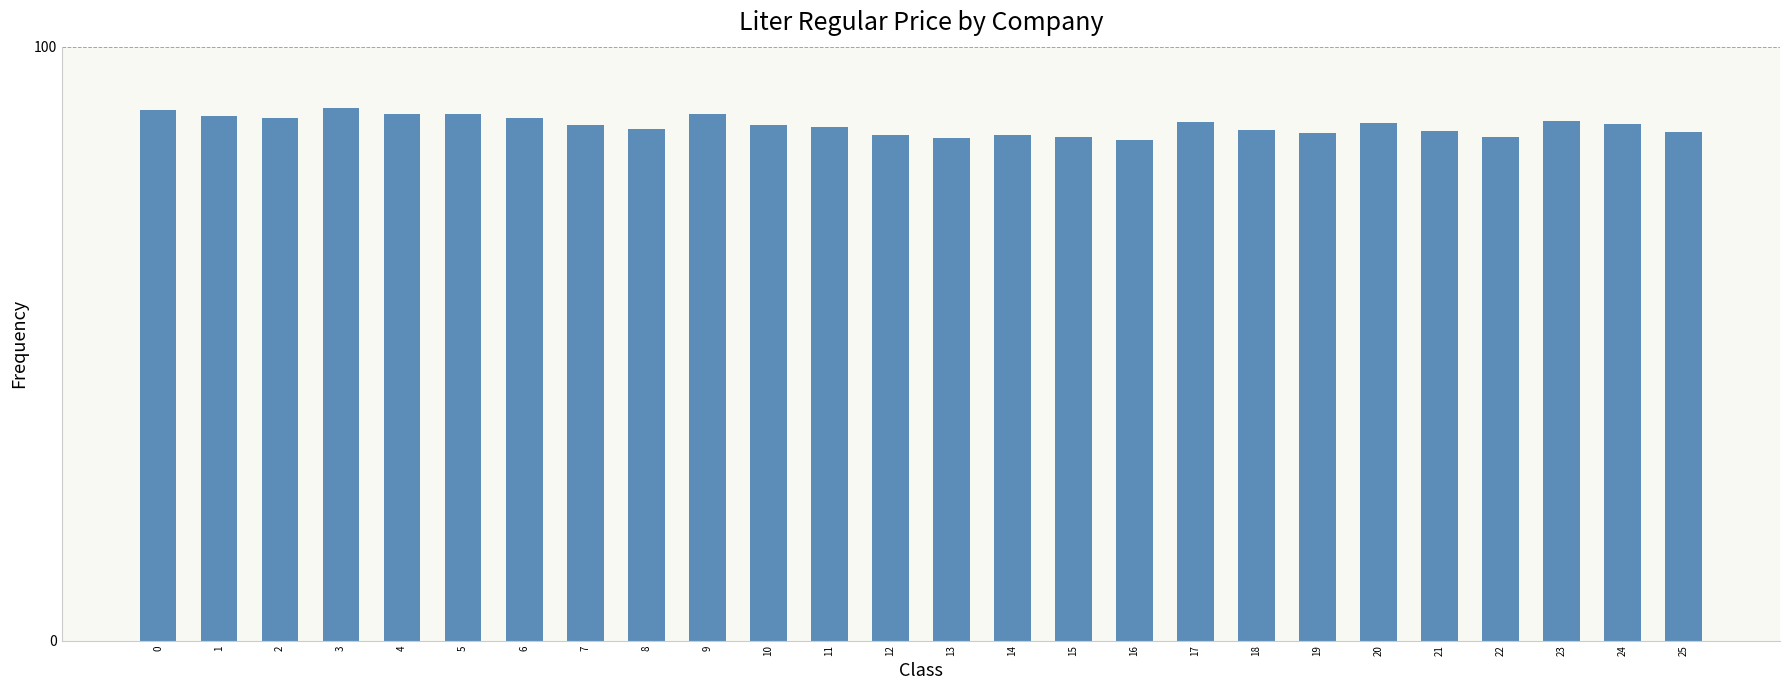

Approximately how many times larger is the value at 0 compared to 4?

1.0